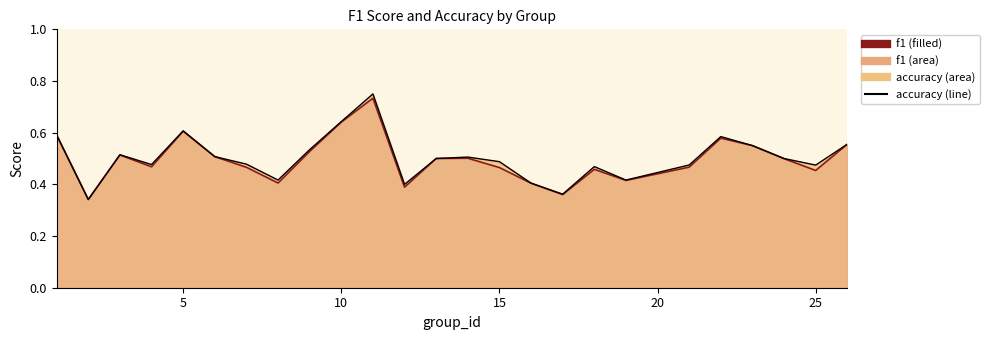

After their last crossing, which series has the higher values: accuracy (line) or f1 (line)?

accuracy (line)